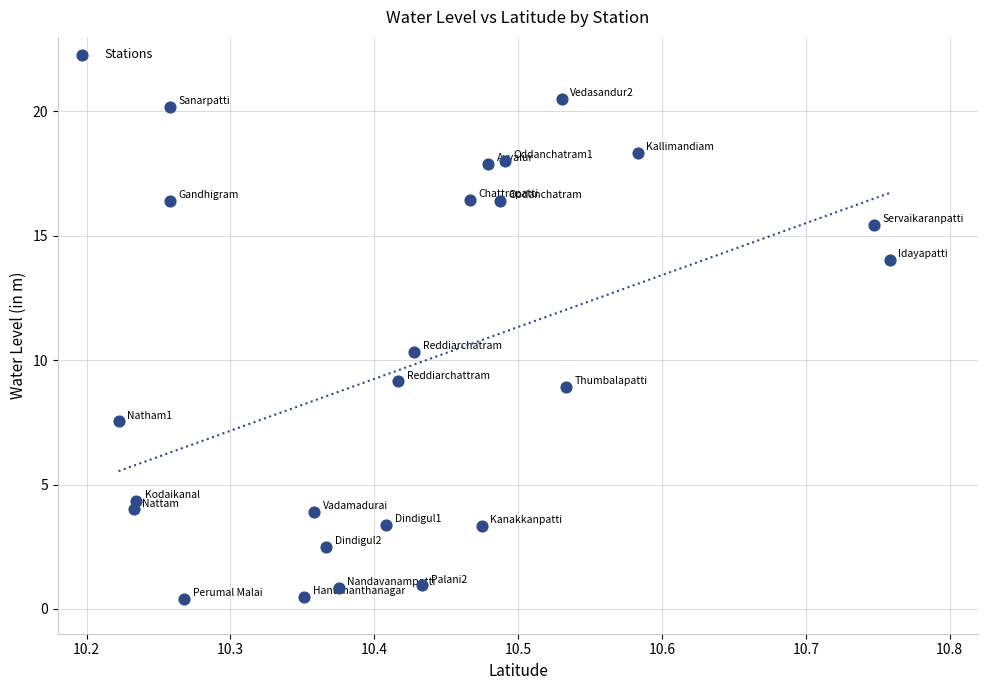

What is the range of X values (max minus min)?

0.5